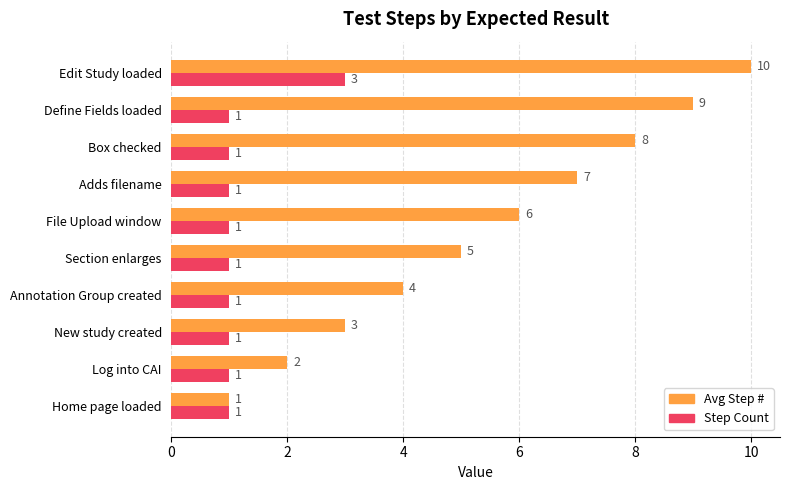

Which category has the highest value across all series?

Edit Study loaded